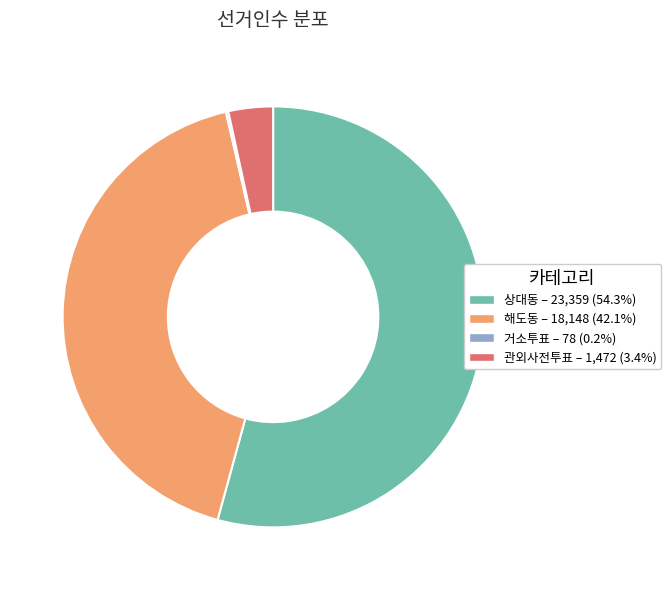

Between 해도동 and 상대동, which is larger?

상대동